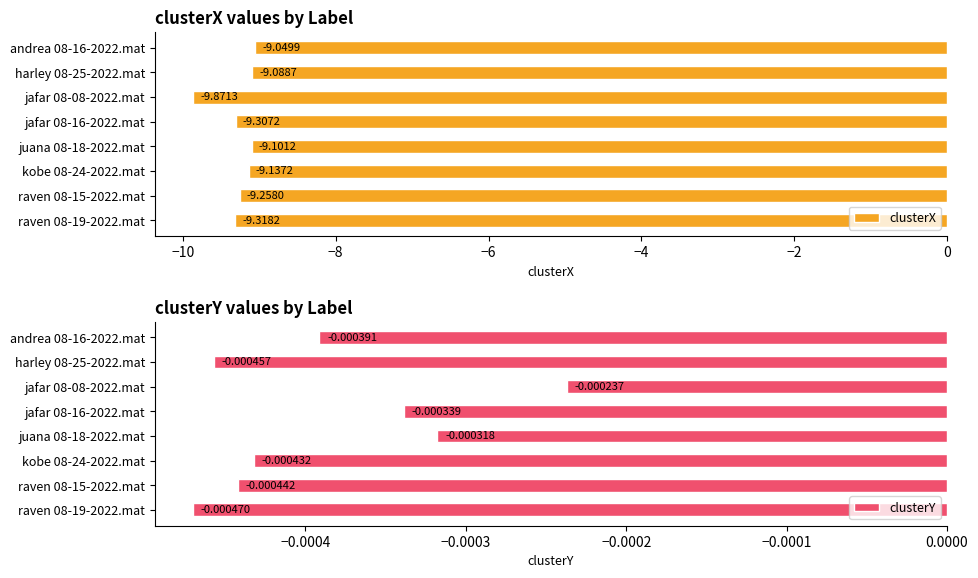

What is the sum of all clusterX values?

-74.1